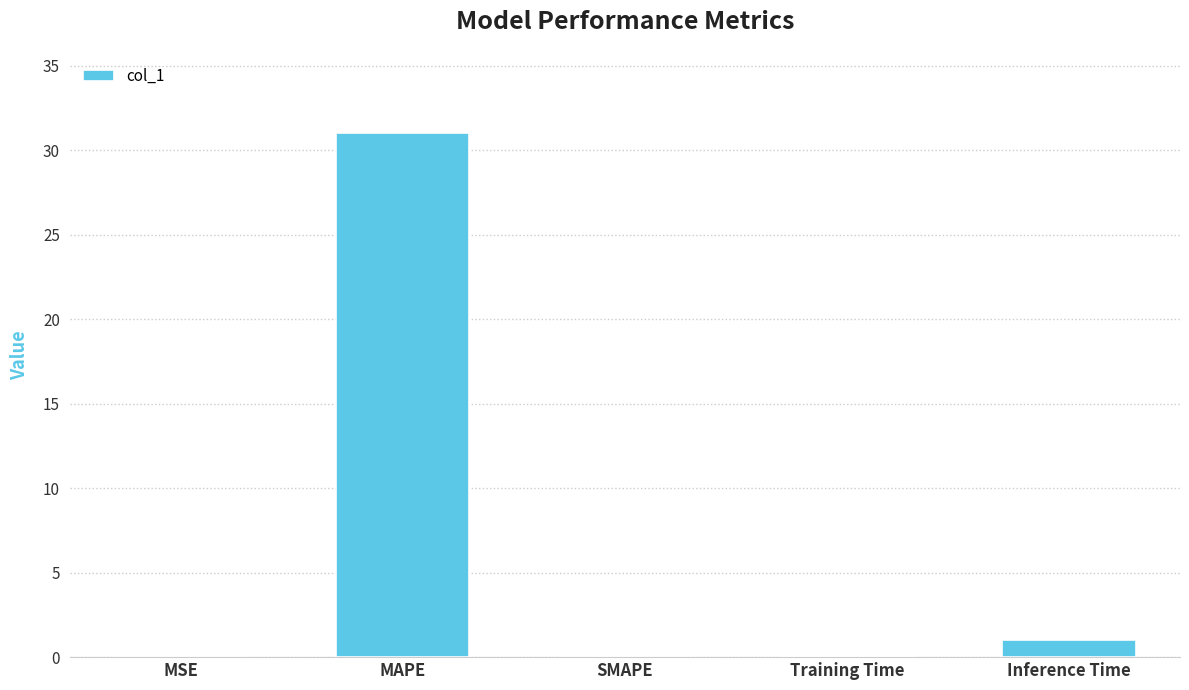

What is the maximum value shown in the chart?

31.1